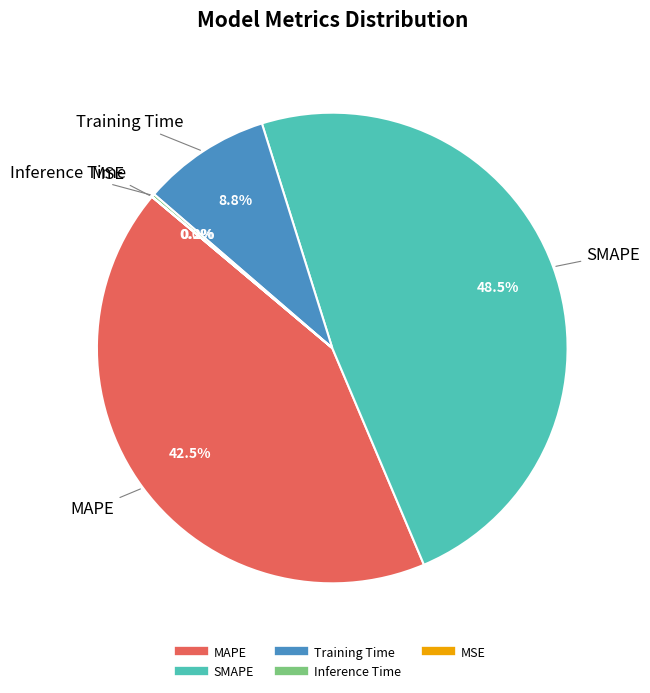

How much of the chart is everything except MAPE?

57.5%